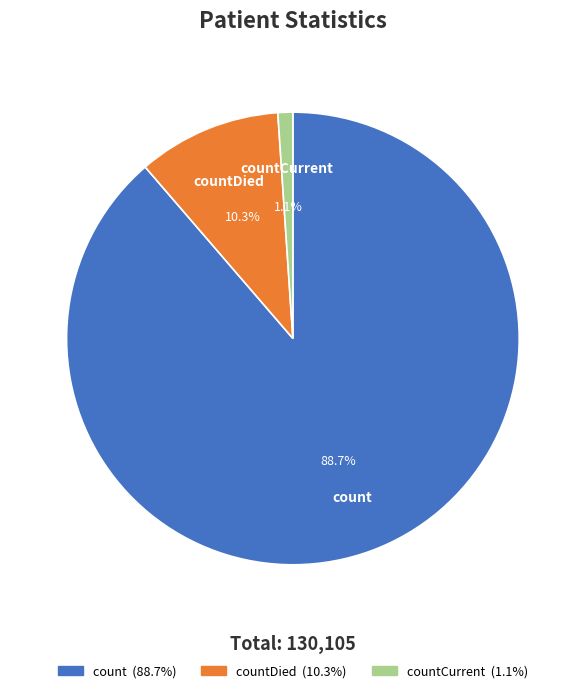

How many segments does this pie chart have?

3